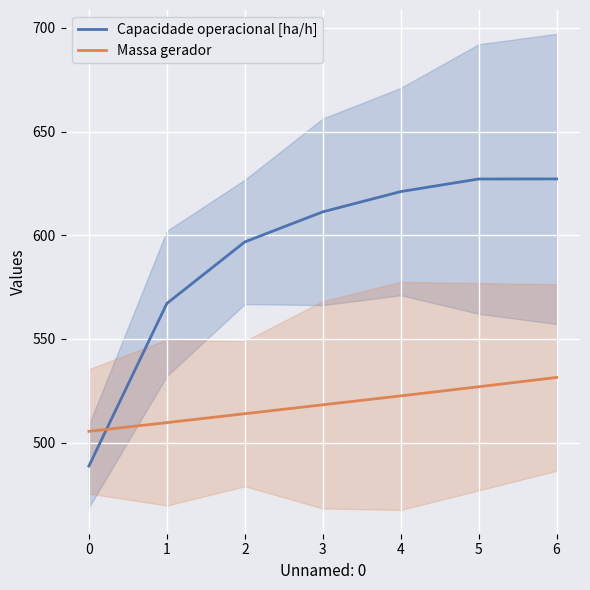

Reading left to right, list all the values displayed in this chart.

Capacidade operacional [ha/h]: 0=488.7	1=567.1	2=596.8	3=611.3	4=621.0	5=627.1	6=627.1
Massa gerador: 0=505.4	1=509.6	2=513.9	3=518.2	4=522.5	5=526.9	6=531.4